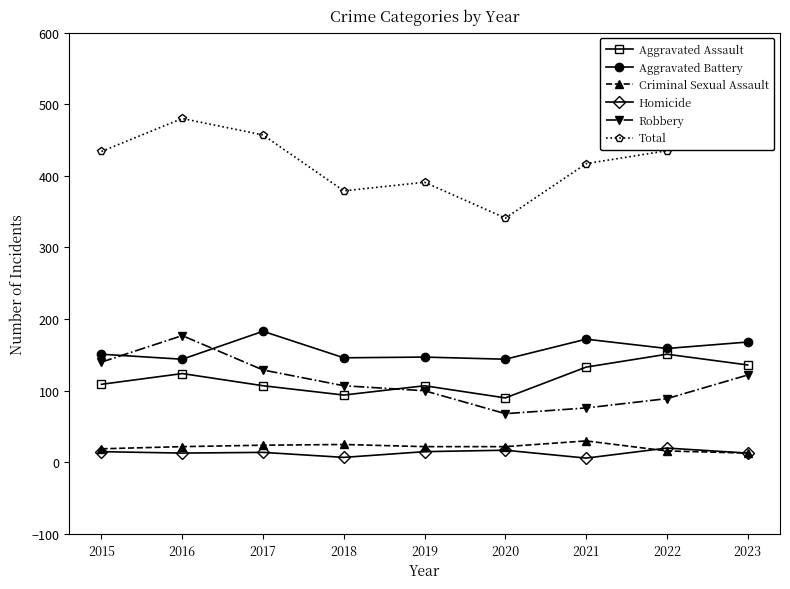

True or false: Robbery and Criminal Sexual Assault cross at least once.

False